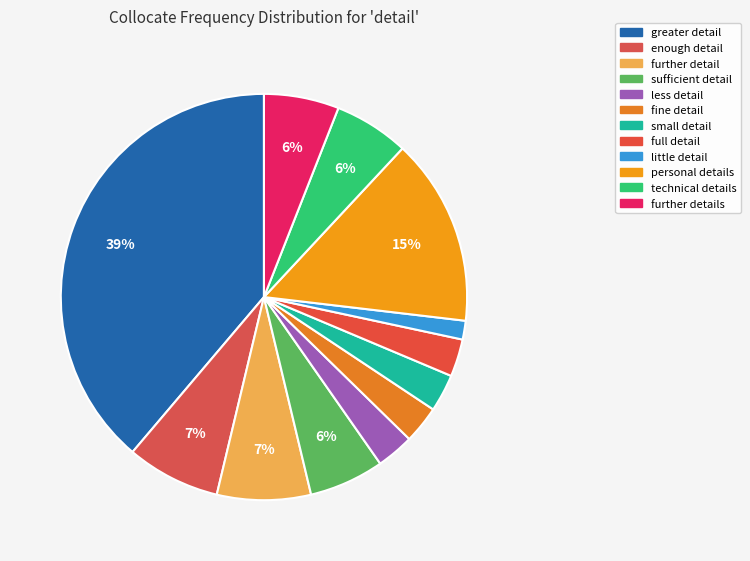

To the nearest percent, what is the difference between the largest and smallest slice percentages?

37%